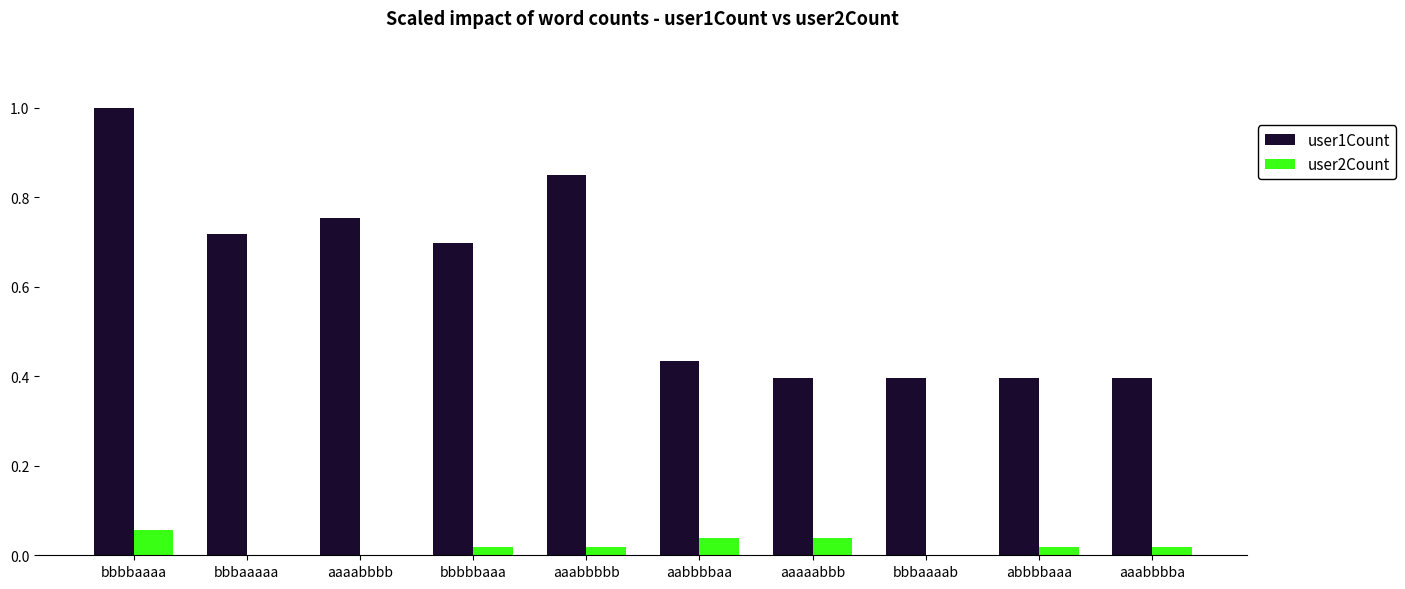

Which series has the largest total across all categories?

user1Count